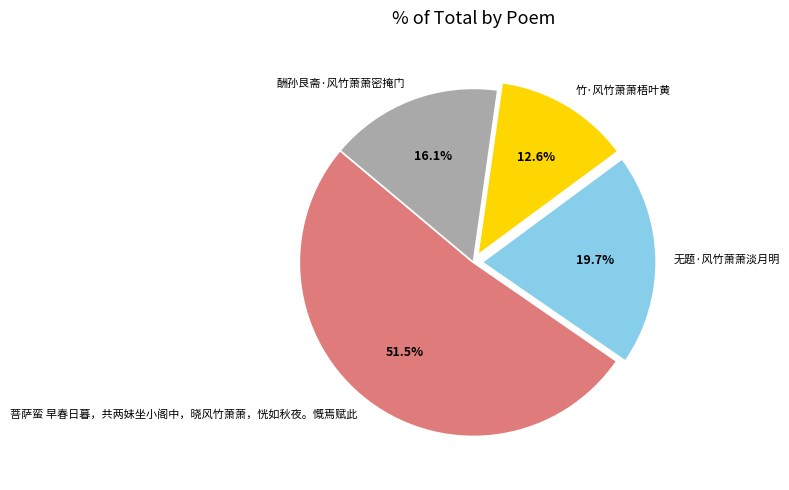

To the nearest percent, what portion does 无题·风竹萧萧淡月明 represent?

20%